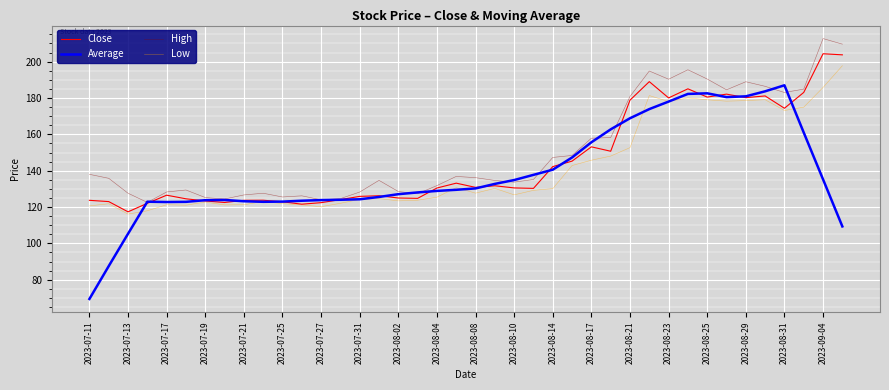

What is the sum of all Low values?

5663.6